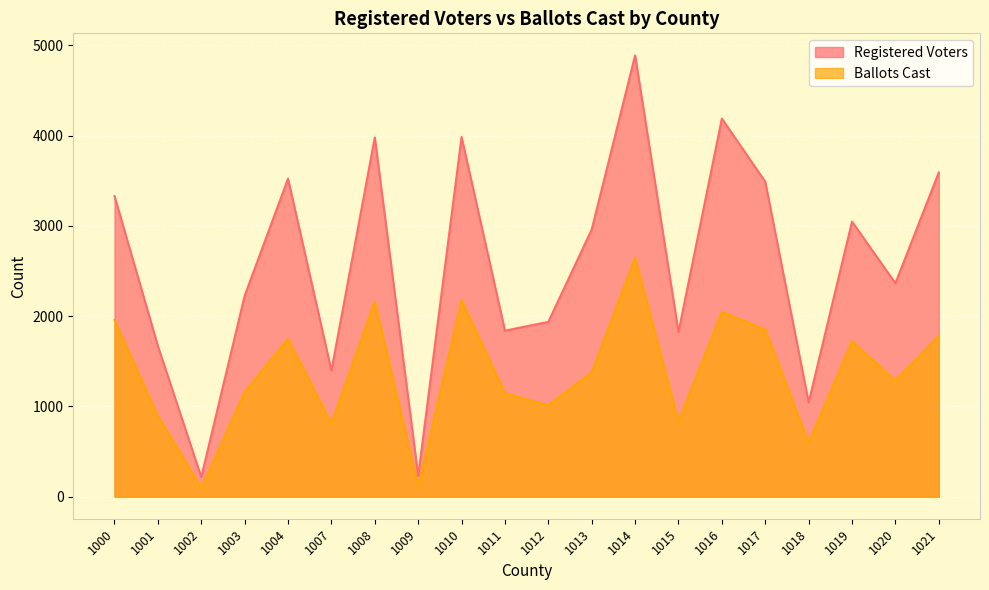

At which label does Registered Voters reach its minimum?

1002